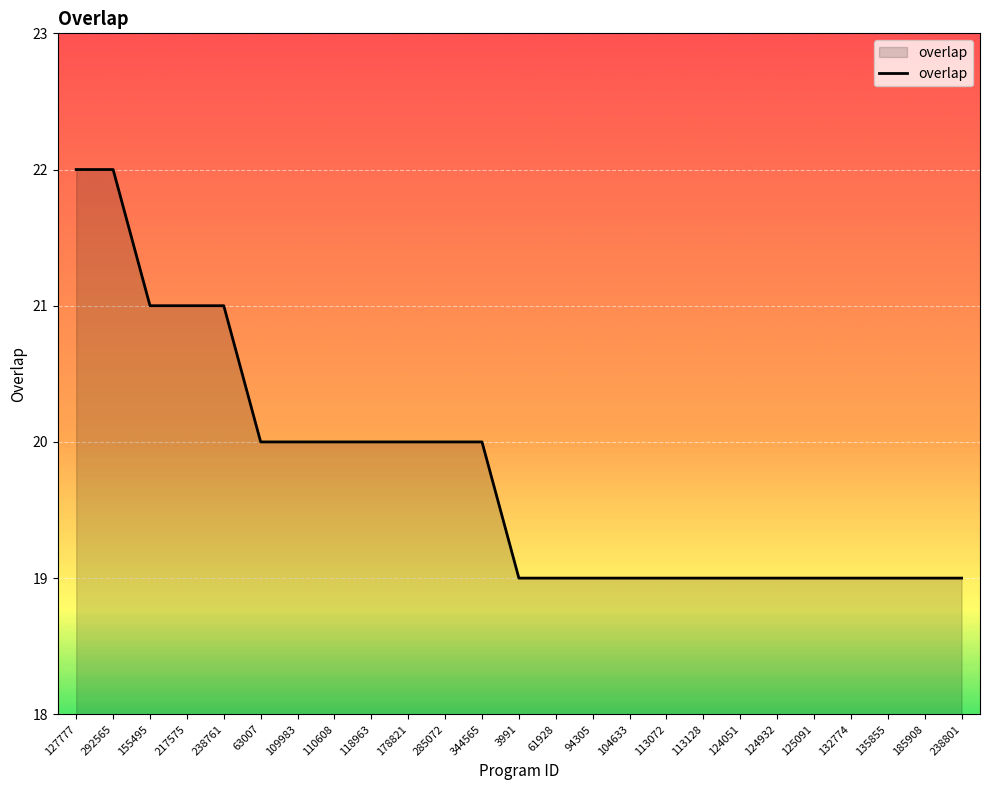

What is the ratio of the value at 125091 to the value at 3991?

1.0